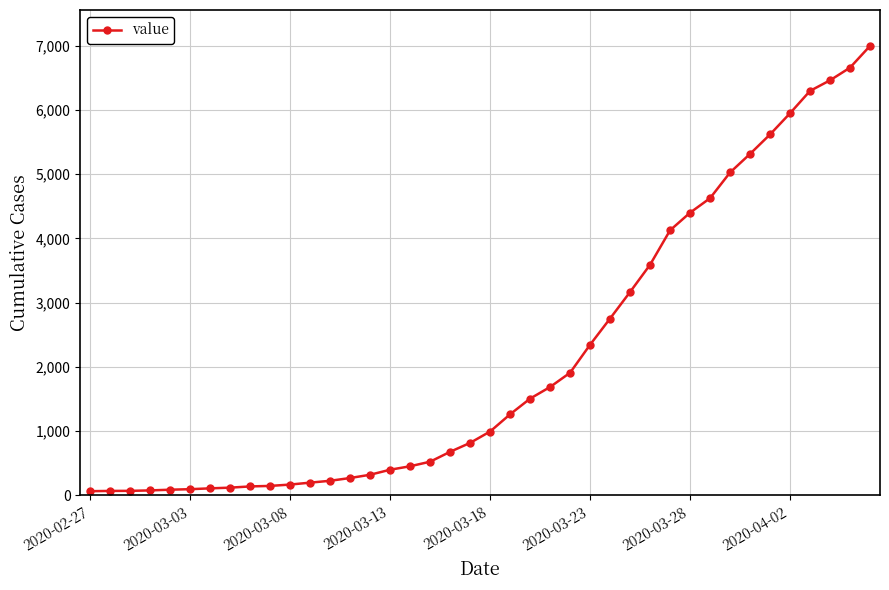

What is the maximum value shown in the chart?

6995